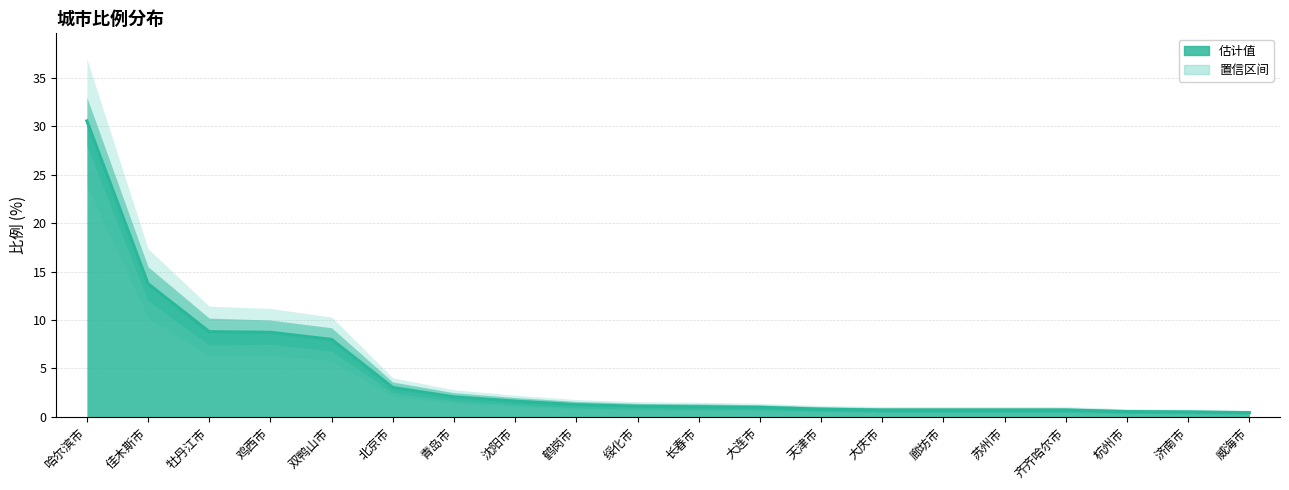

True or false: 比例_lower and 比例_upper intersect in this chart.

False